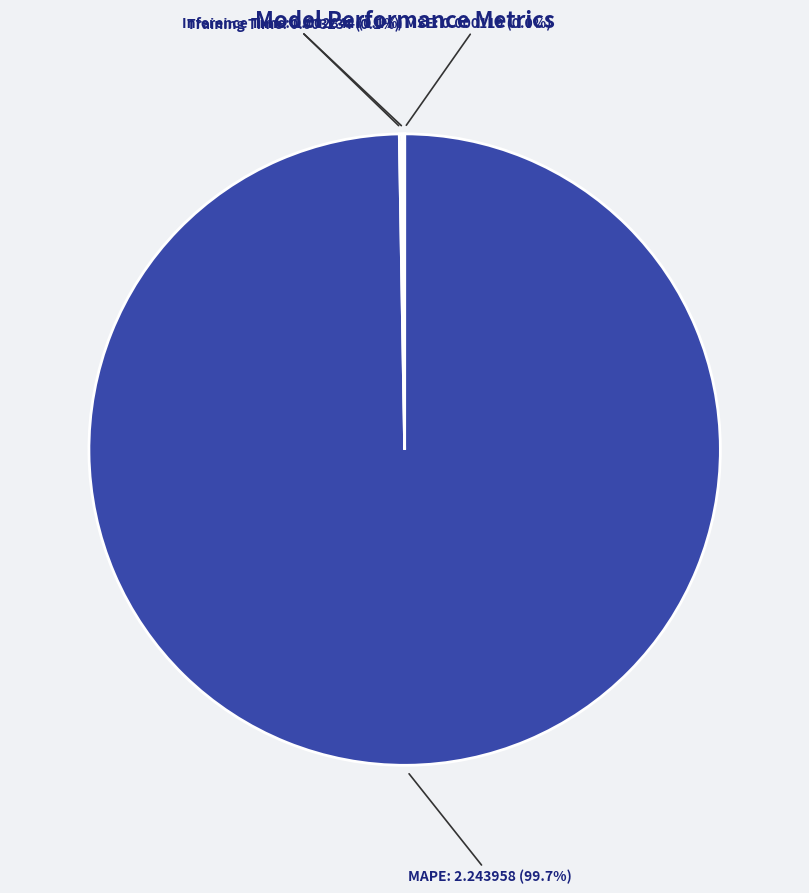

Is there any slice that represents more than half of the pie?

Yes